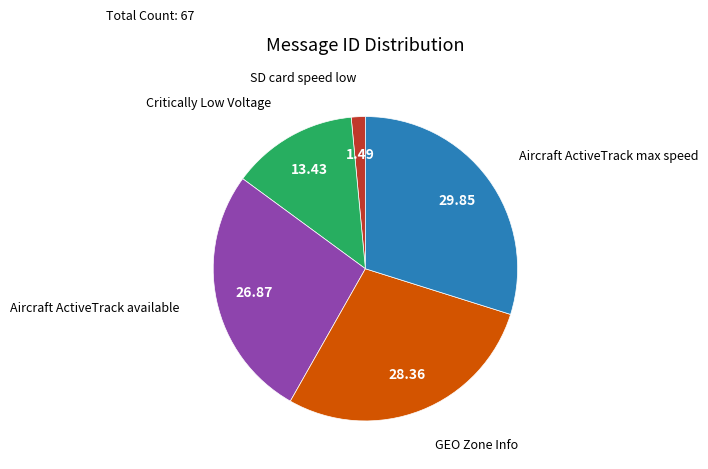

Is there a majority slice in this chart?

No